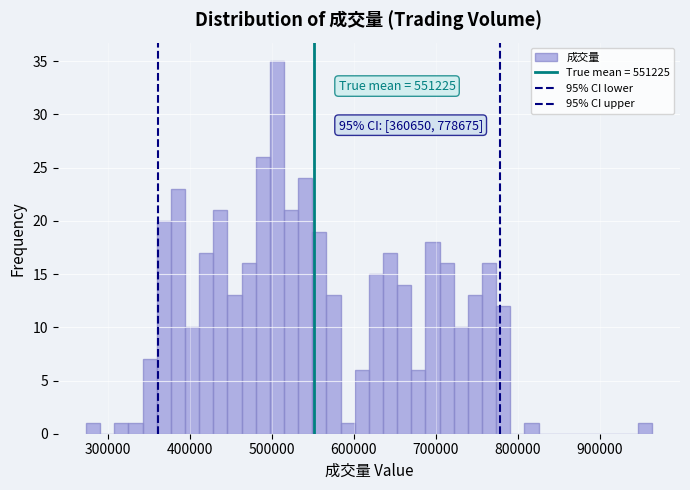

Around what value on the x-axis is the tallest bar? Give the approximate position of its centre, as read against the axis.

510000